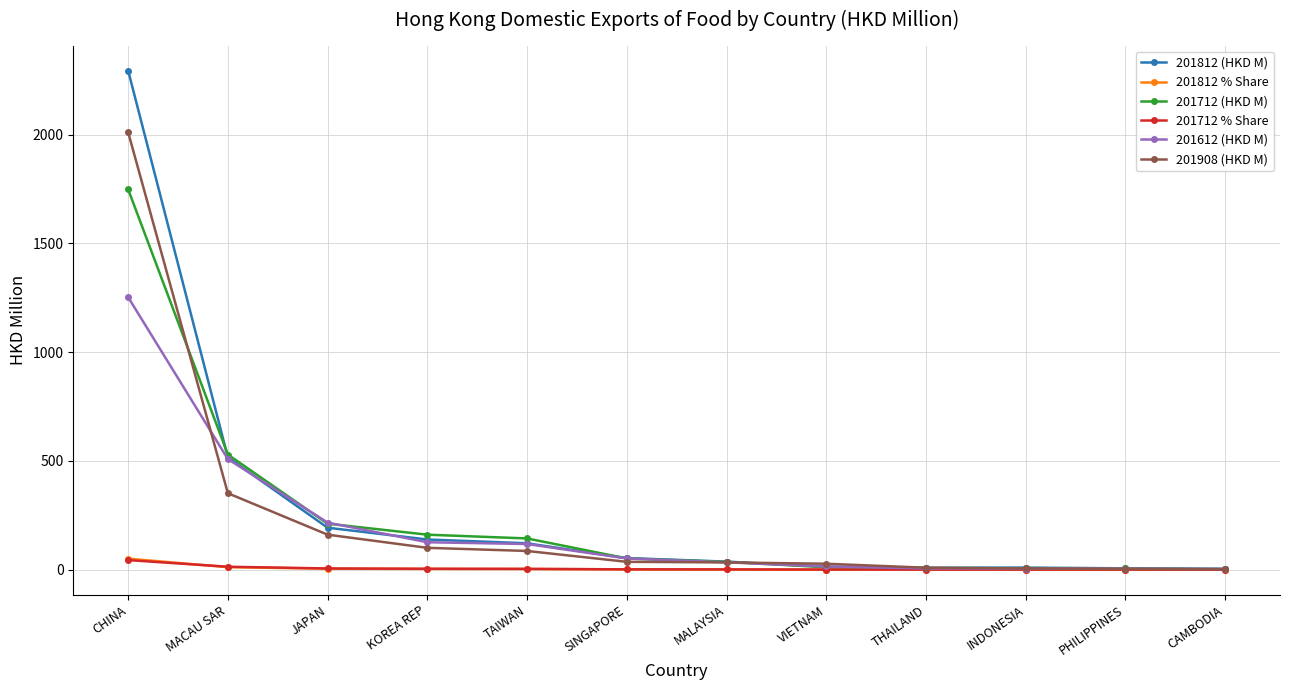

What is the maximum value shown in the chart?

2294.3